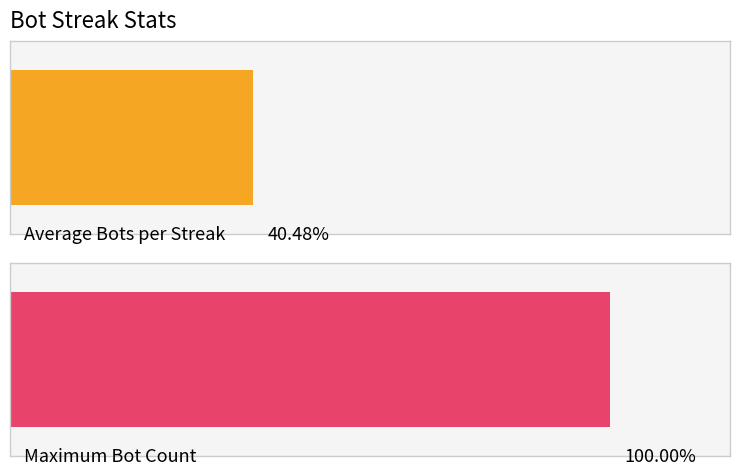

True or false: the data shows 3 at 1.

False